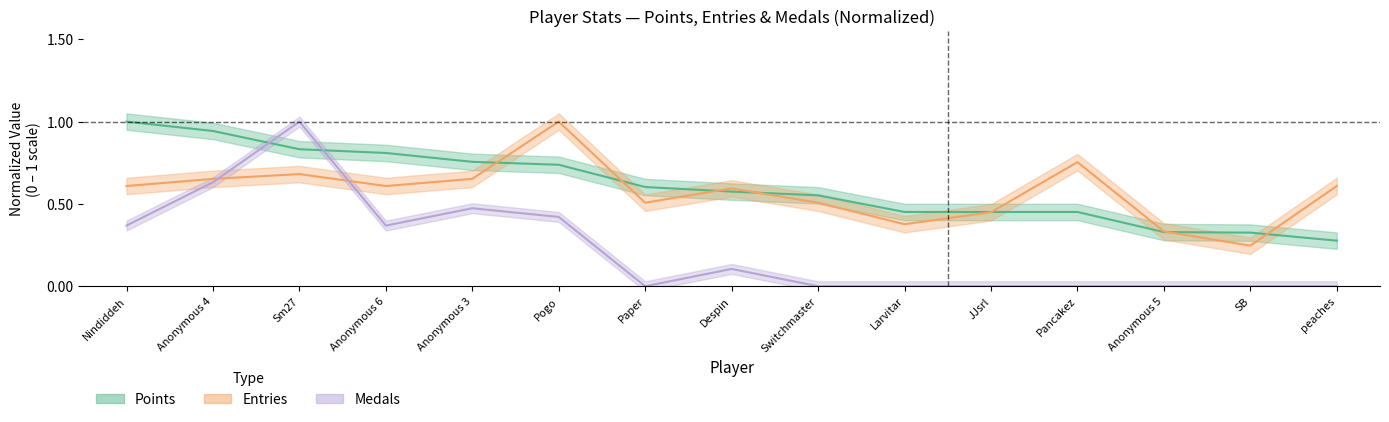

Is the value of Entries at JJsrl greater than the value of Points at Larvitar?

No